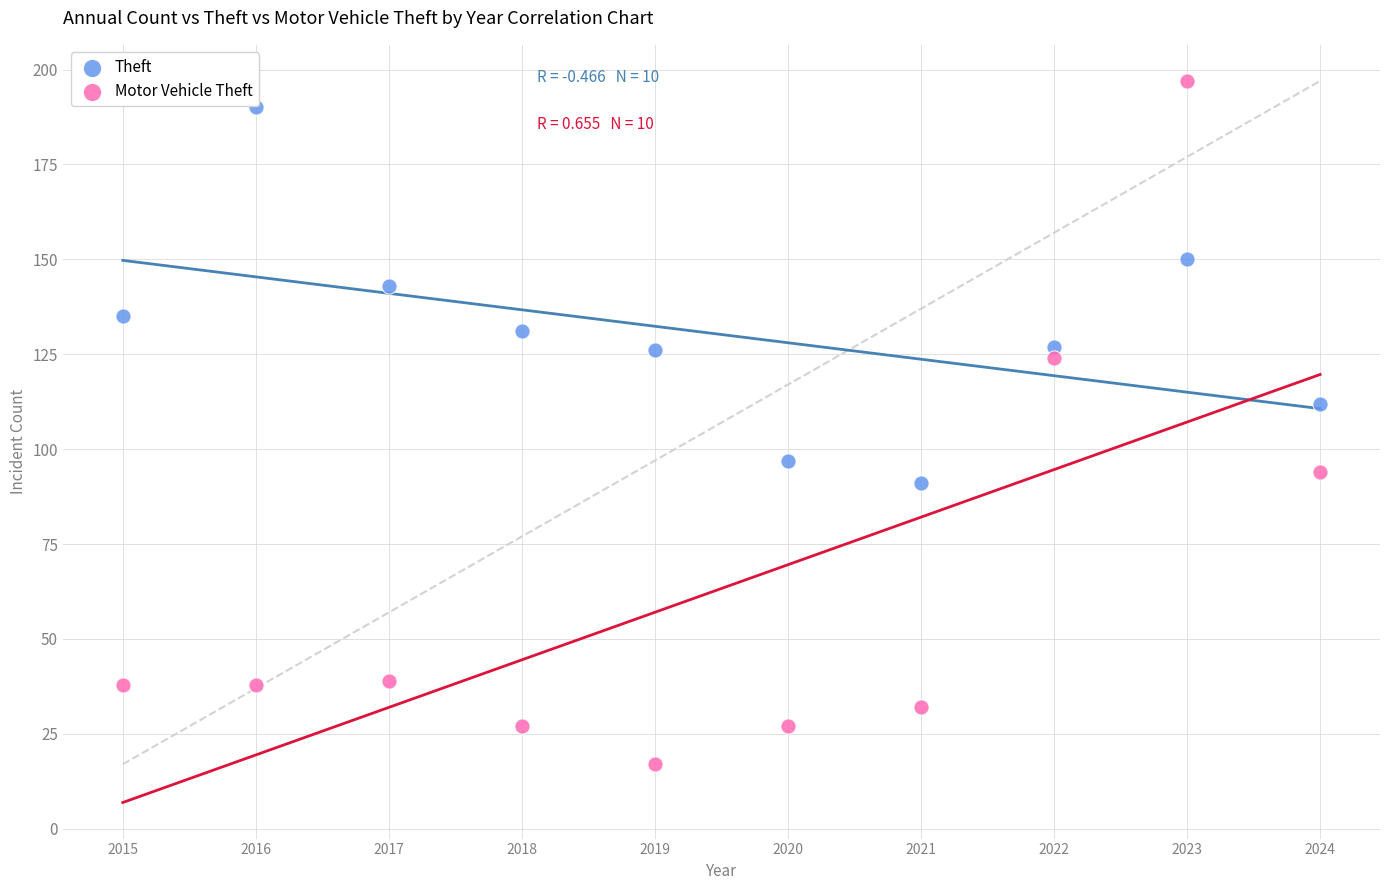

Which series has the widest spread of Y values?

Motor Vehicle Theft